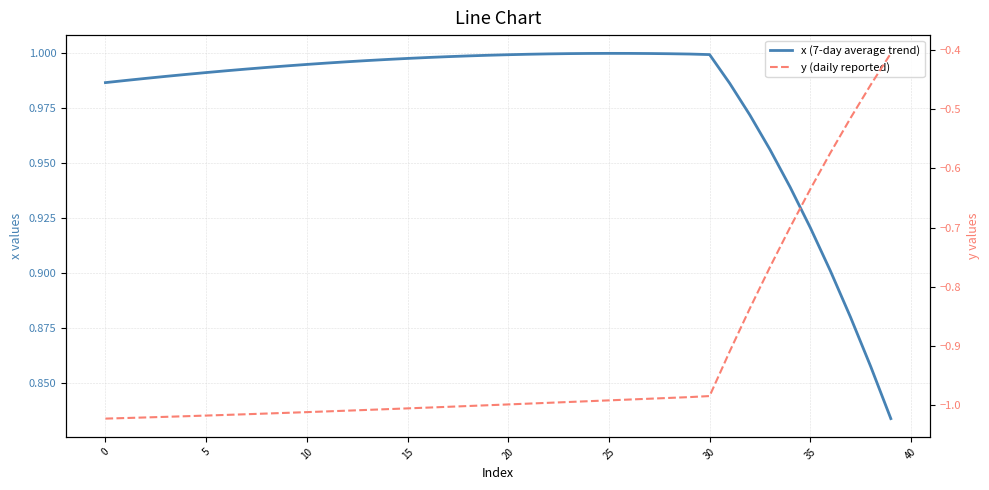

The y (daily reported) series shows -0.4 at 16. True or false?

False